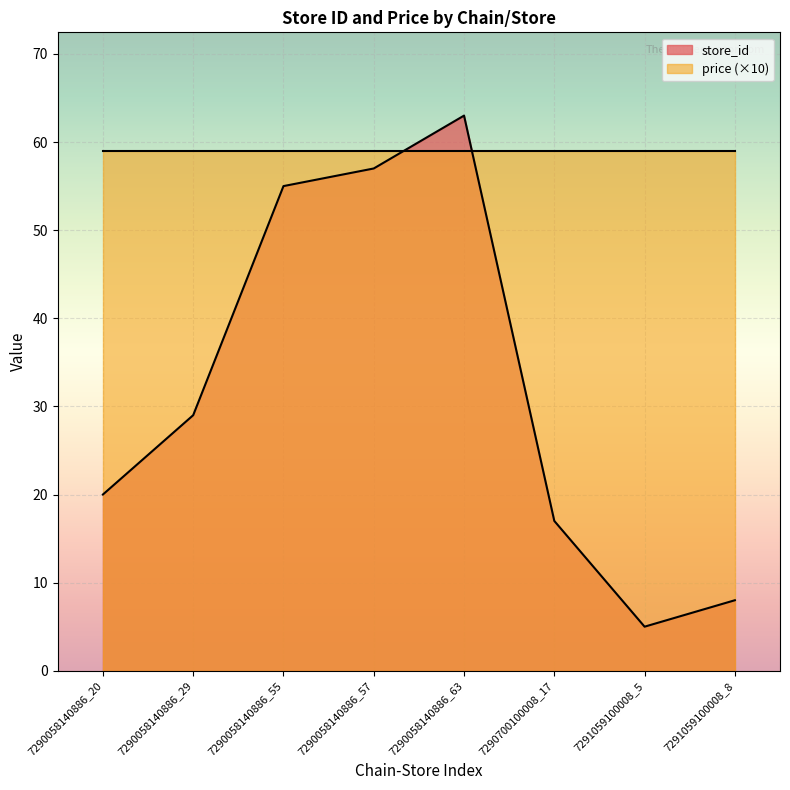

At which label does the data first exceed 29?

7290058140886_55